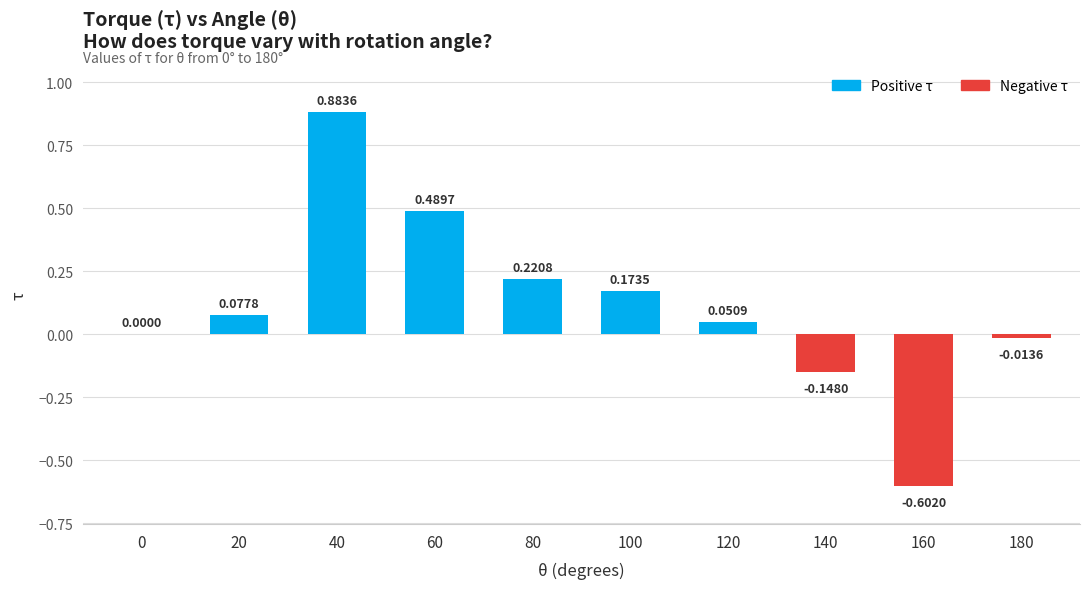

Which has a higher value, 40 or 80?

40